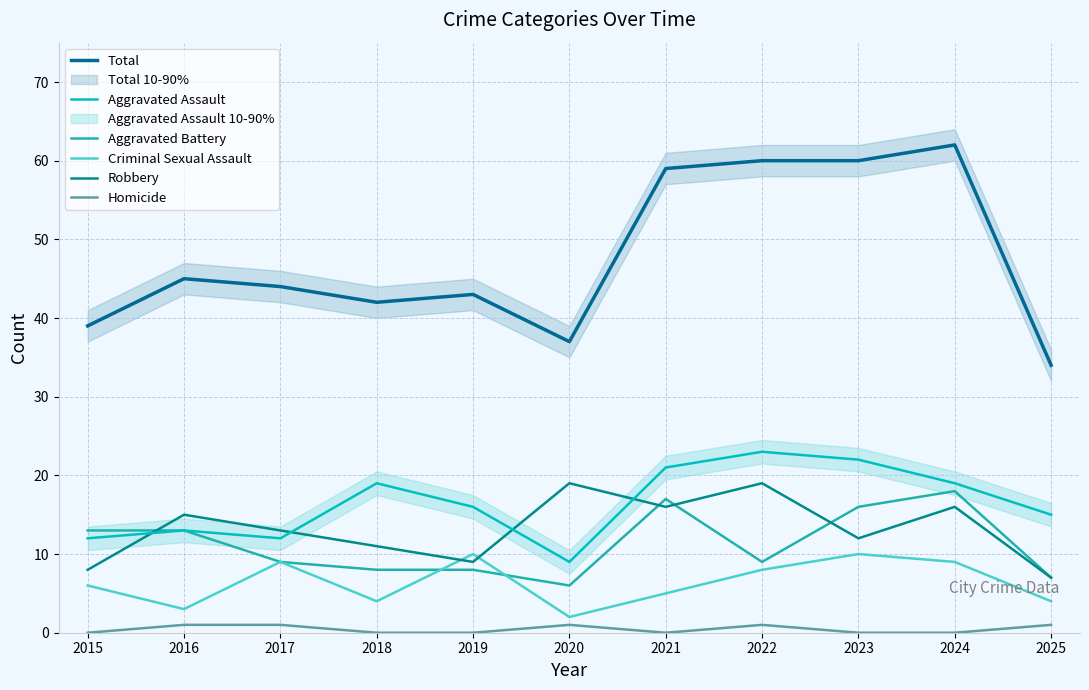

Reading left to right, transcribe all the data shown in this chart.

Total: 39	45	44	42	43	37	59	60	60	62	34
Aggravated Assault: 12	13	12	19	16	9	21	23	22	19	15
Aggravated Battery: 13	13	9	8	8	6	17	9	16	18	7
Criminal Sexual Assault: 6	3	9	4	10	2	5	8	10	9	4
Robbery: 8	15	13	11	9	19	16	19	12	16	7
Homicide: 0	1	1	0	0	1	0	1	0	0	1